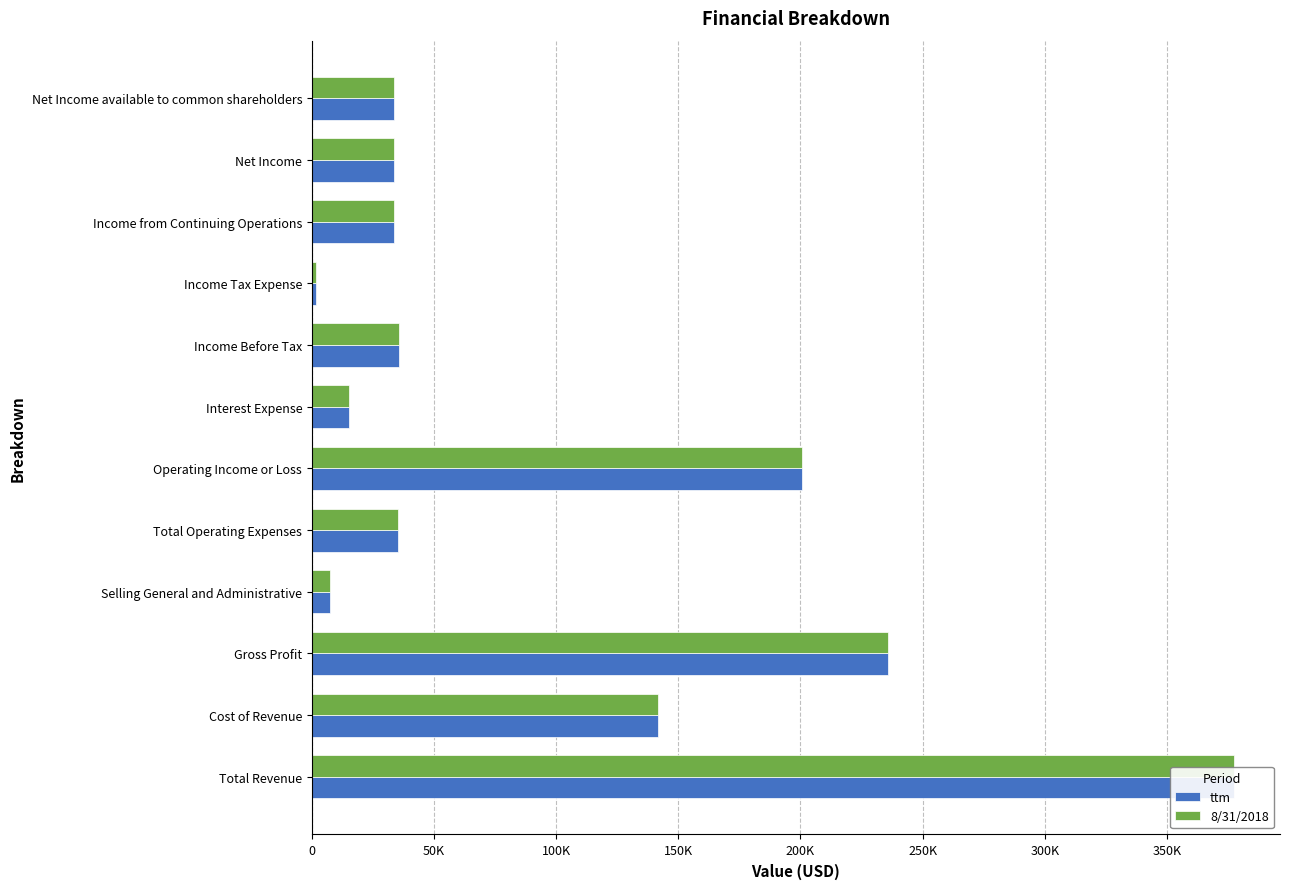

What is the average value of the 8/31/2018 series?

95994